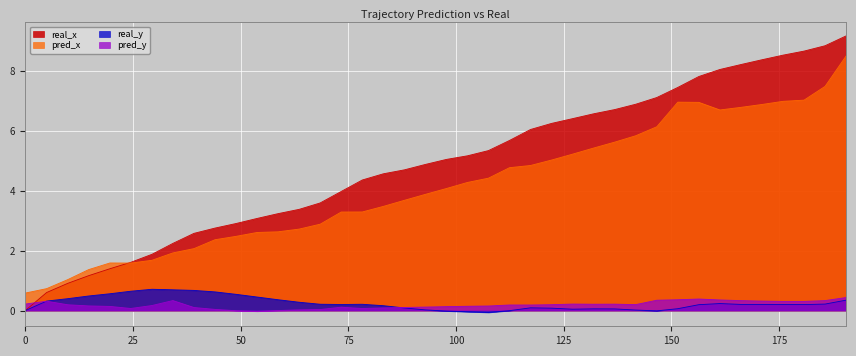

What is the maximum value shown in the chart?

9.2